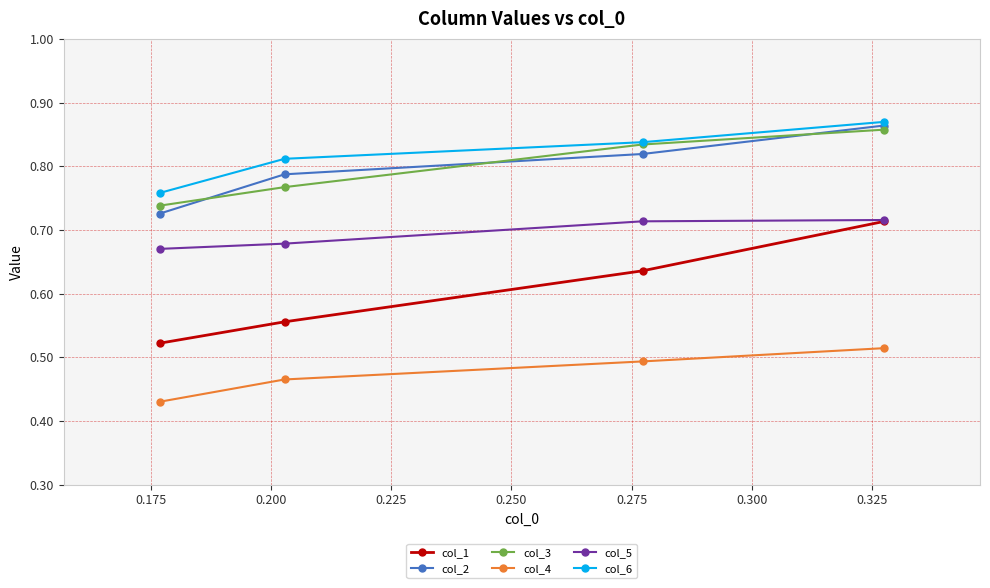

What are all the series names shown in the legend?

col_1, col_2, col_3, col_4, col_5, col_6